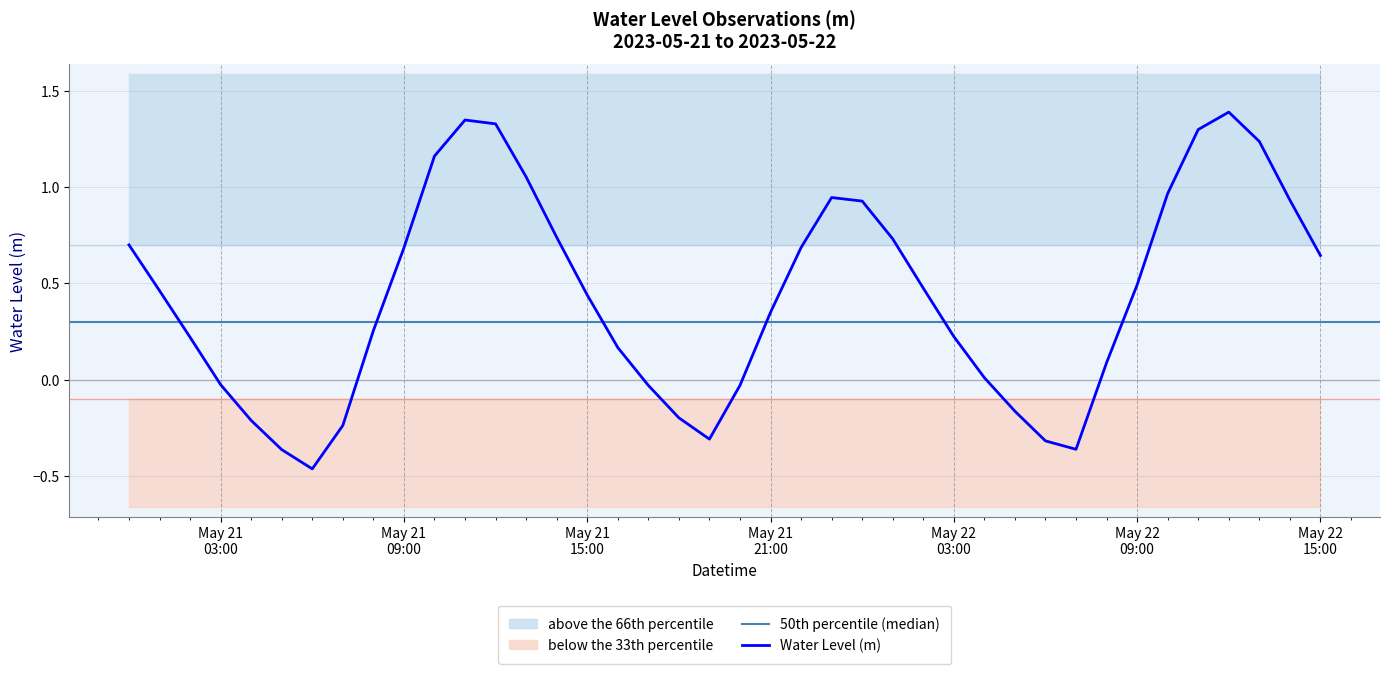

At which category does the data reach its first local valley?

2023-05-21 06:00:00